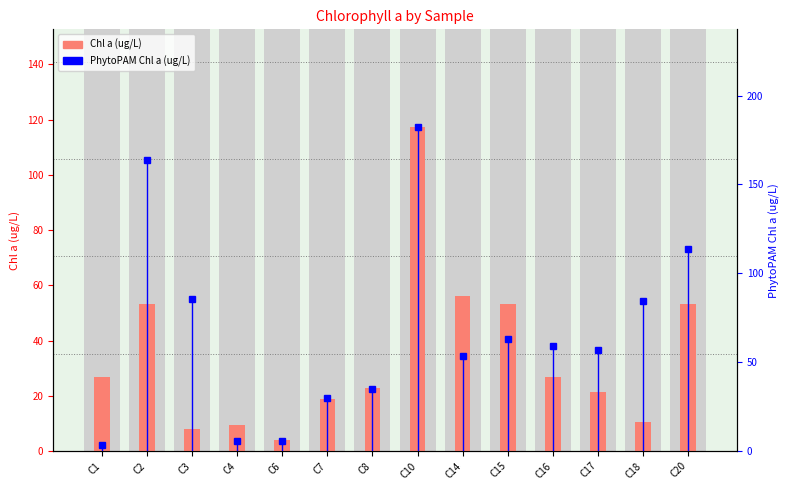

What is the smallest value displayed?

4.0